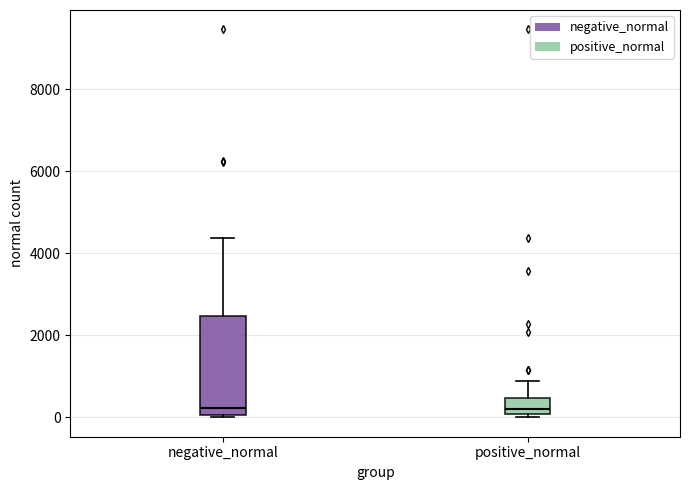

Reading left to right, read every box against the y-axis: the position of its median line, the range the box covers, and the ends of its whiskers. The values are not printed on the chart, so give them approximately, as read against the axis.

negative_normal: median 200, box 0 to 2400, whiskers 0 to 4400
positive_normal: median 200, box 0 to 400, whiskers 0 (just below the box's lower edge) to 800